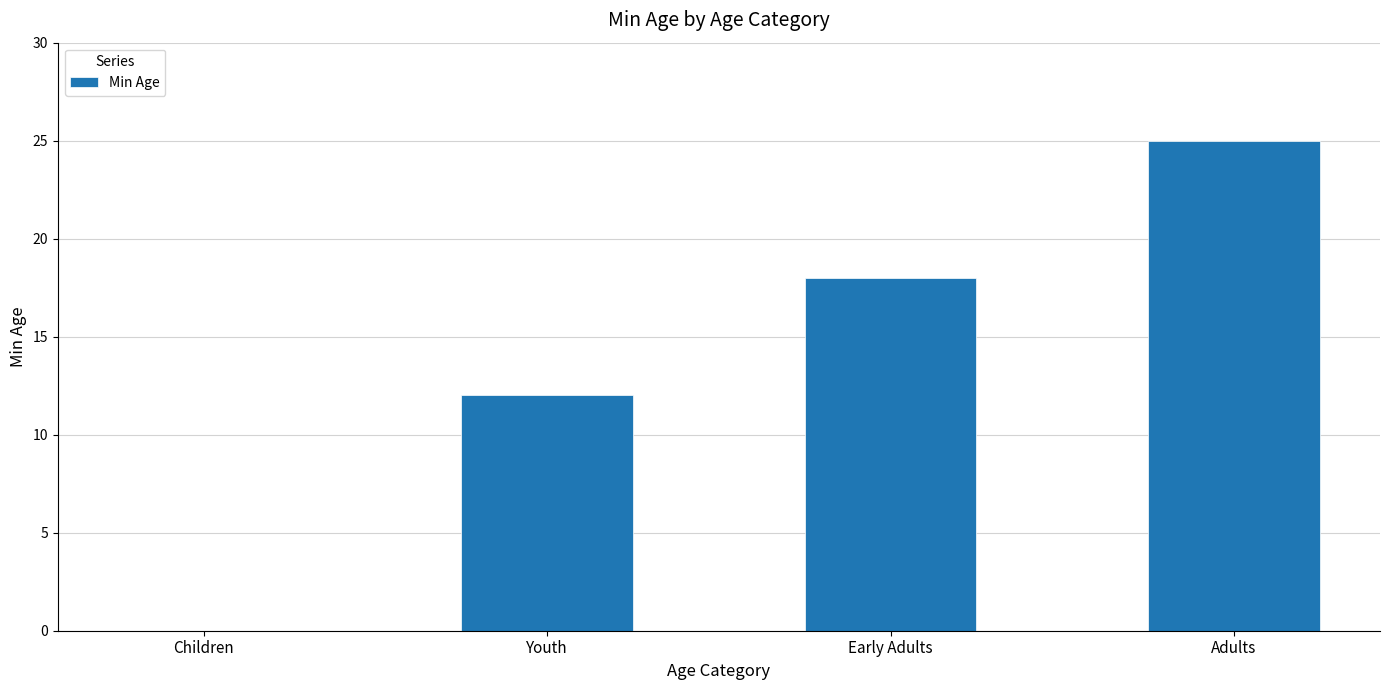

What is the difference between the values at Adults and Early Adults?

7